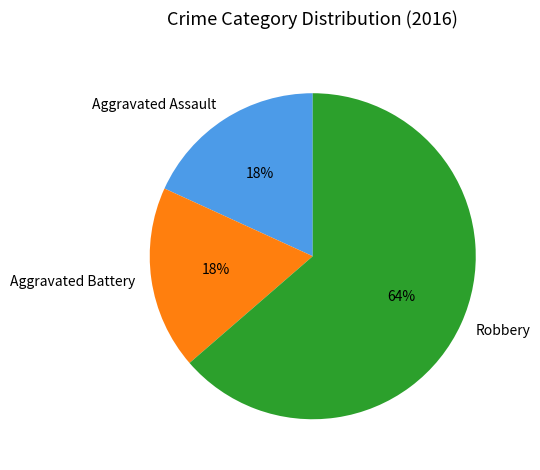

Do Aggravated Battery and Robbery together represent more than half of the pie?

Yes